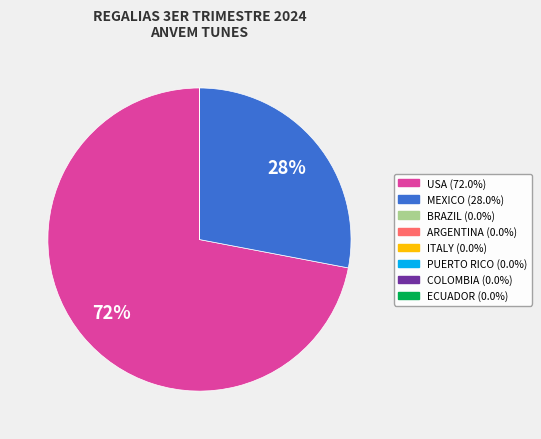

Which slice represents more than half of the pie?

USA